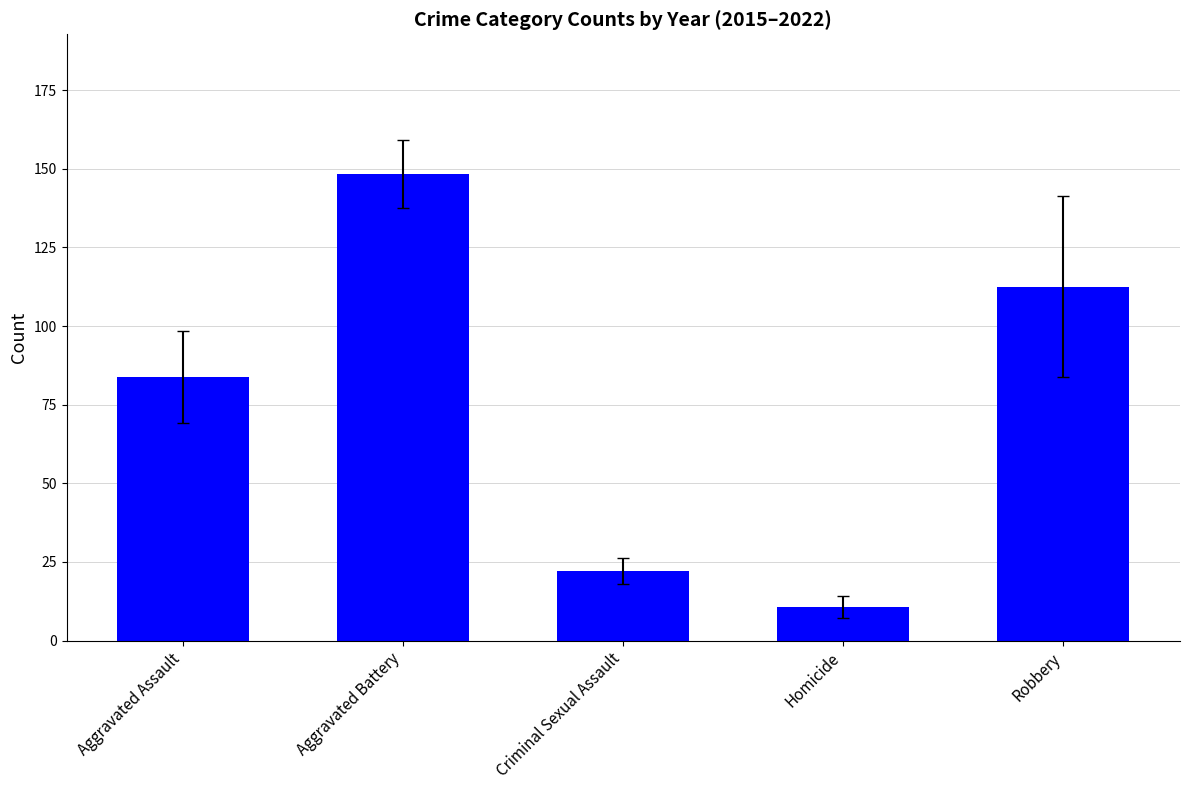

How many bars are there in total?

5